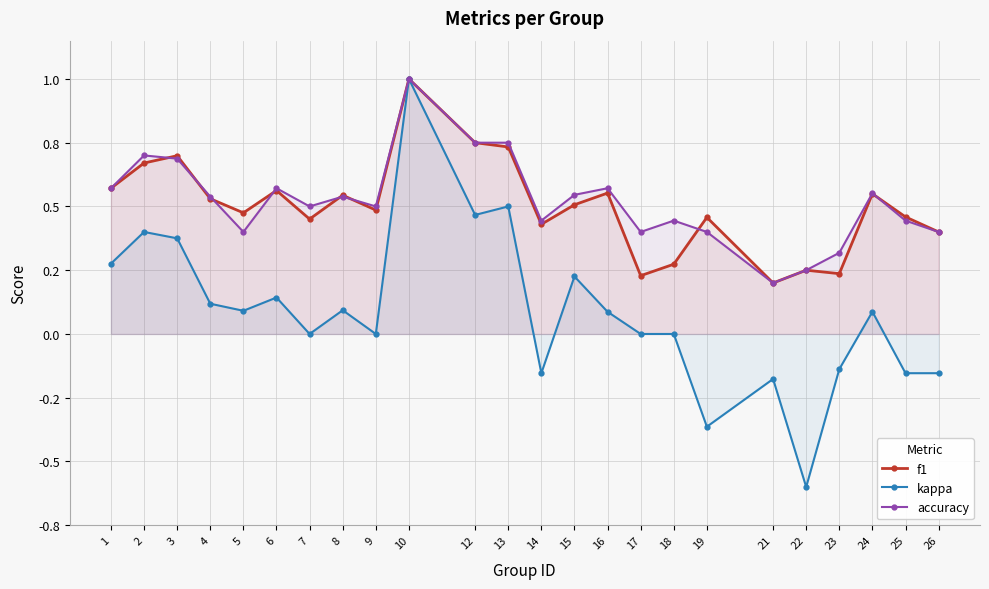

What is the difference between the second highest and second lowest values in the f1 series?

0.5